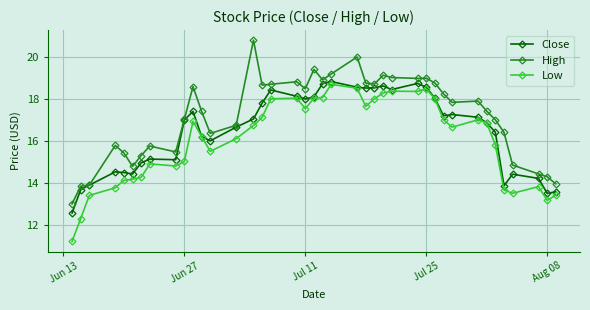

What is the lowest value of the Close series?

12.6